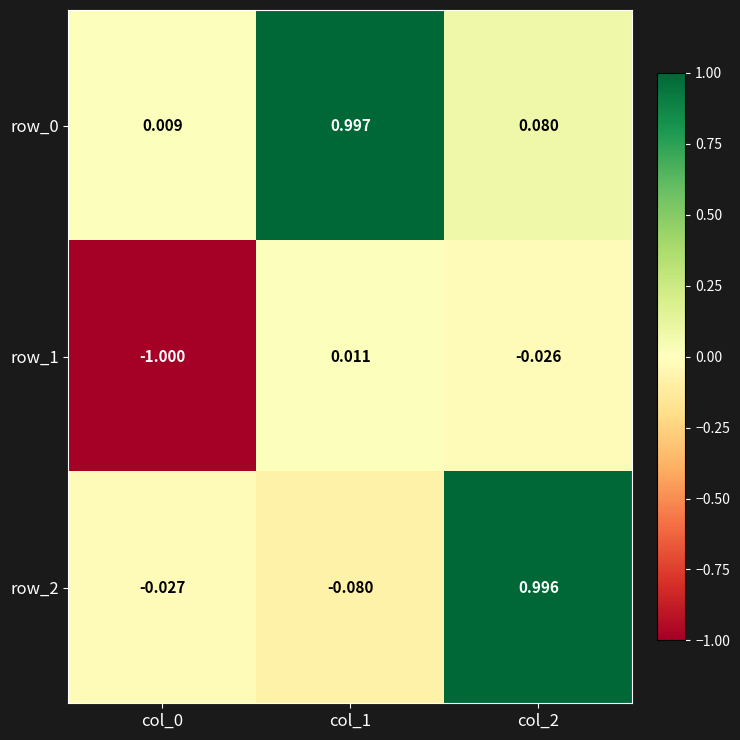

What is the sum of the row_2 values at col_2 and col_0?

1.0